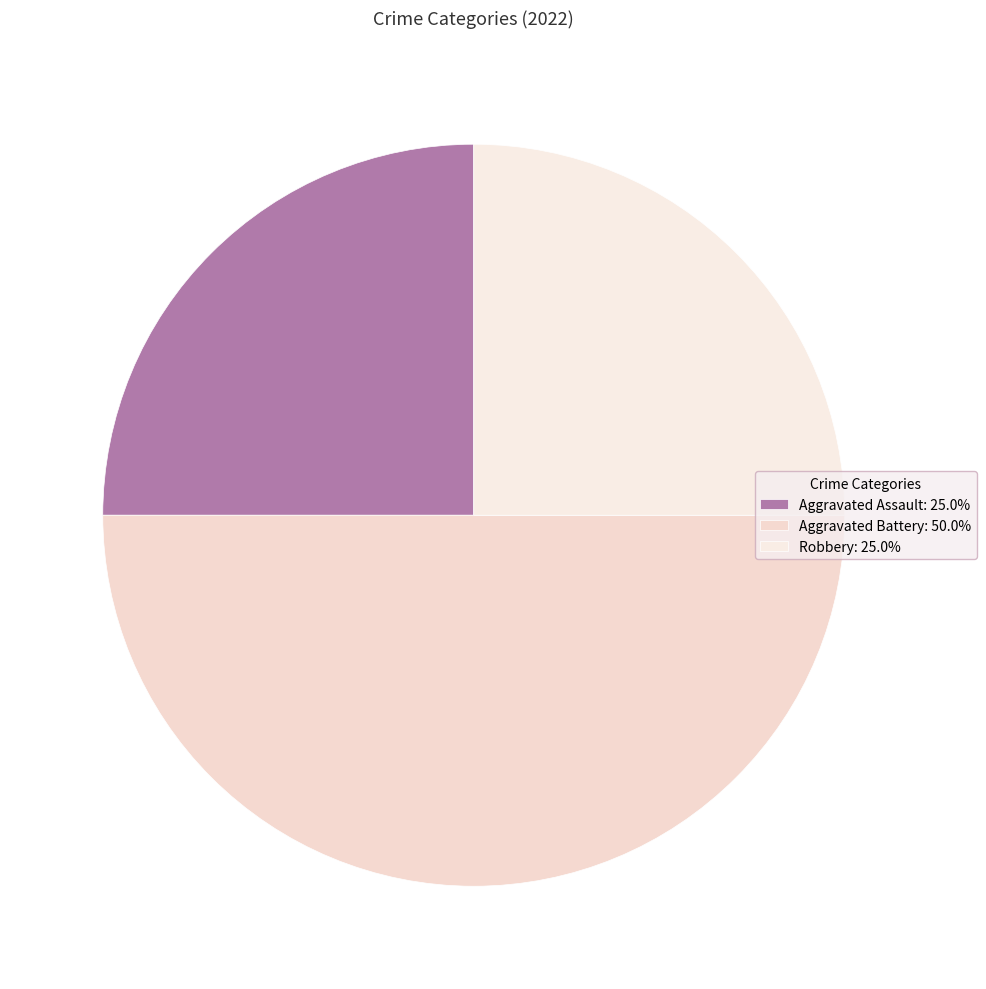

Count the number of slices in the pie.

3